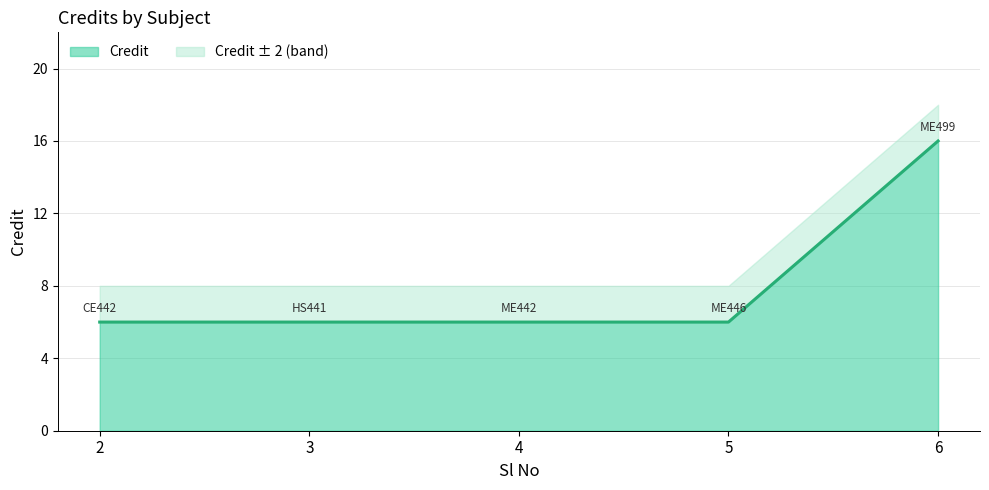

Does the chart have visible grid lines?

Yes